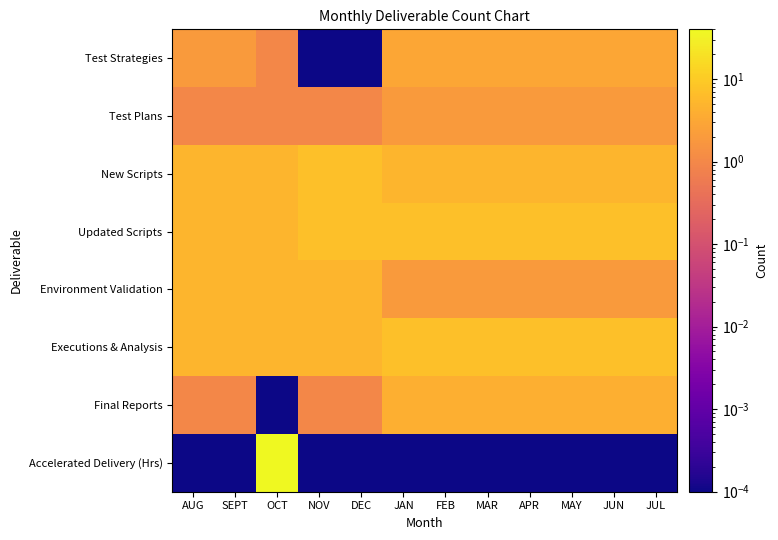

Which series has the largest range (max minus min)?

Accelerated Delivery (Hrs)